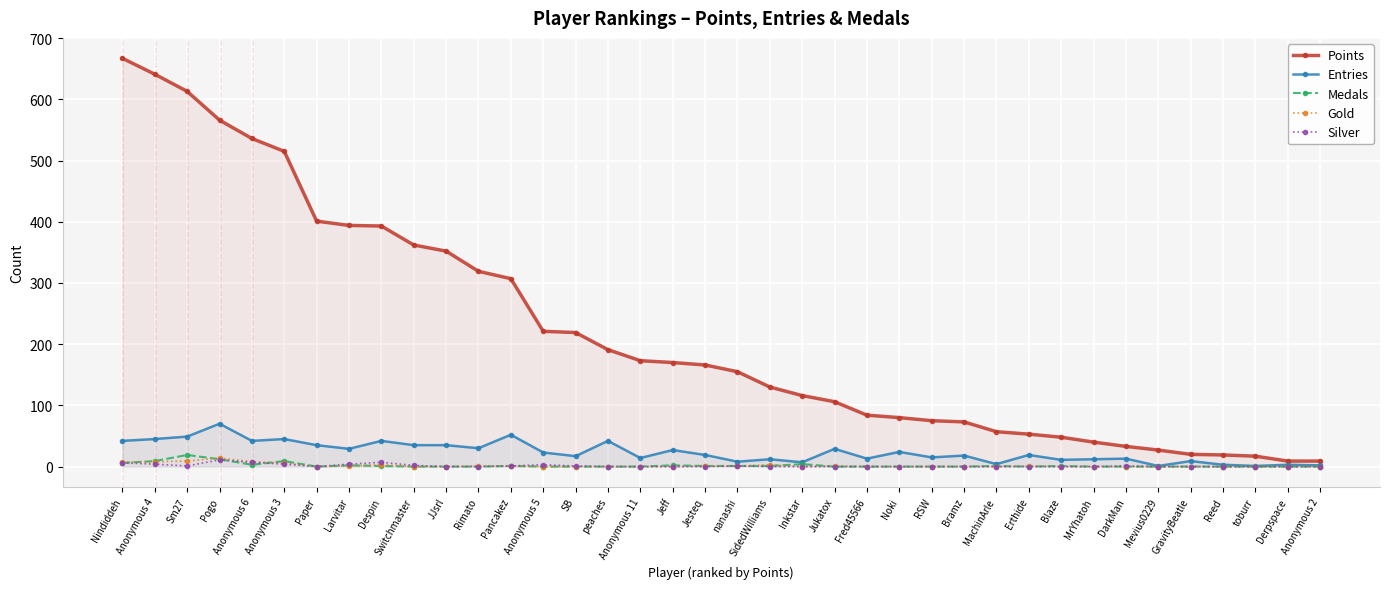

How many intersections are there between Medals and Gold?

8